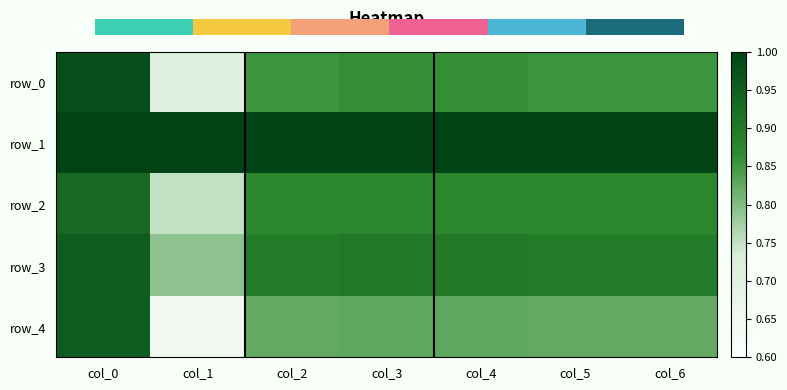

Which series has the largest total across all categories?

row_1